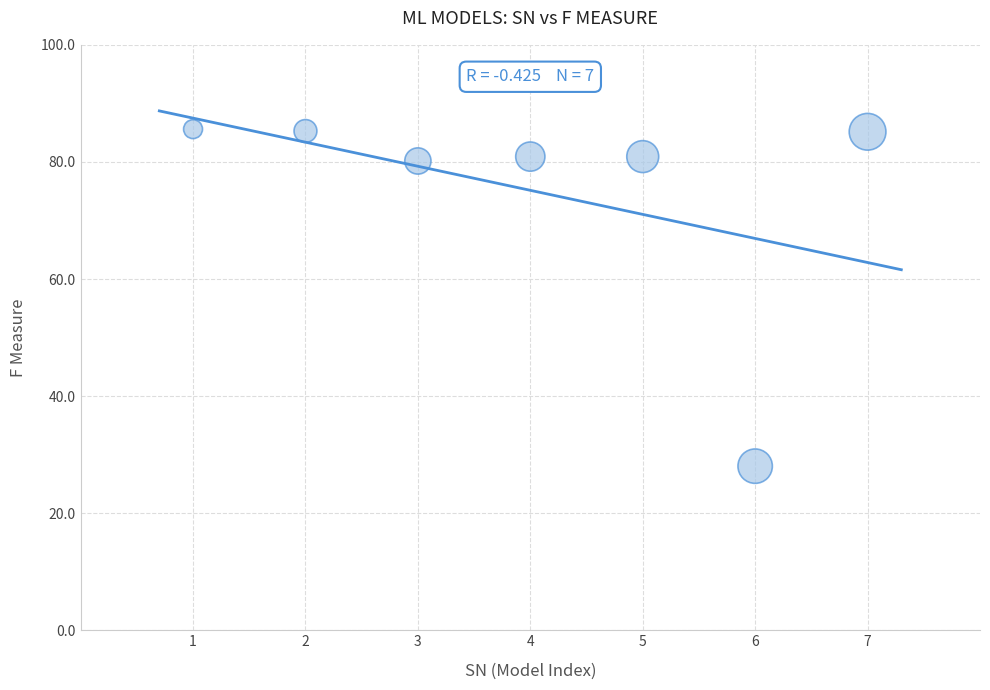

What is the range of X values (max minus min)?

6.0